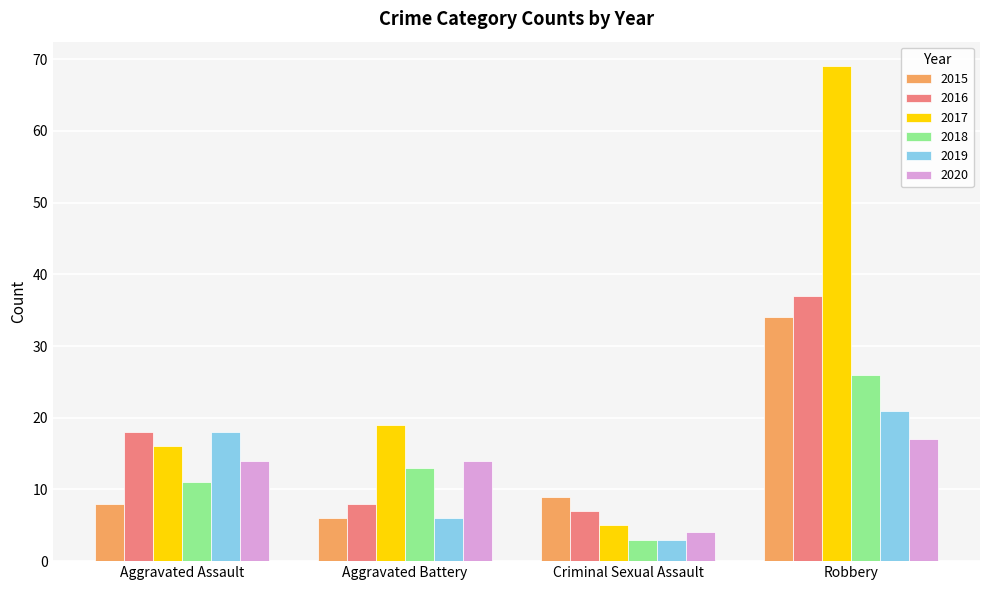

How many 2020 values are between 14 and 17?

3